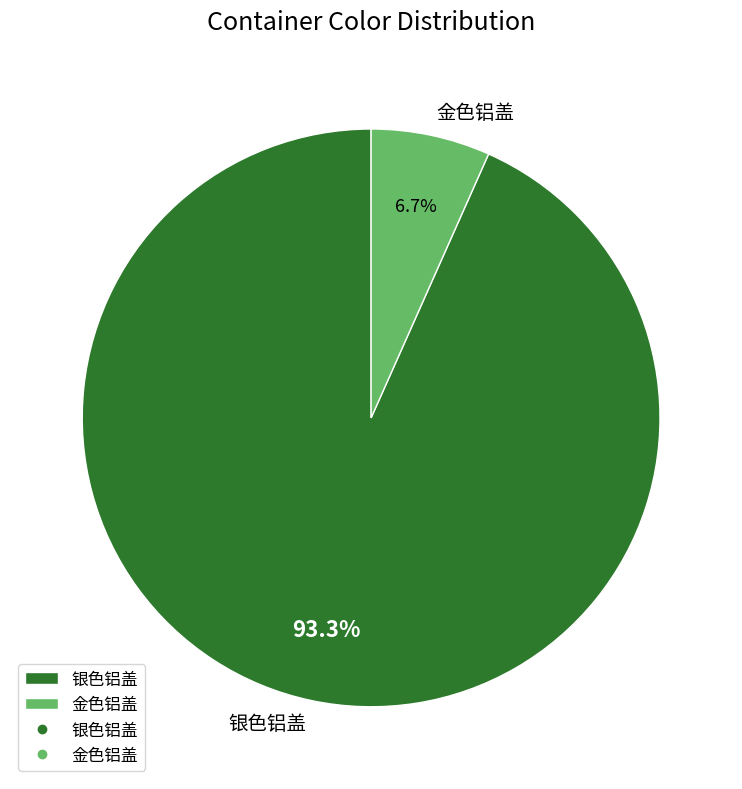

Rank the categories by value from highest to lowest.

银色铝盖, 金色铝盖